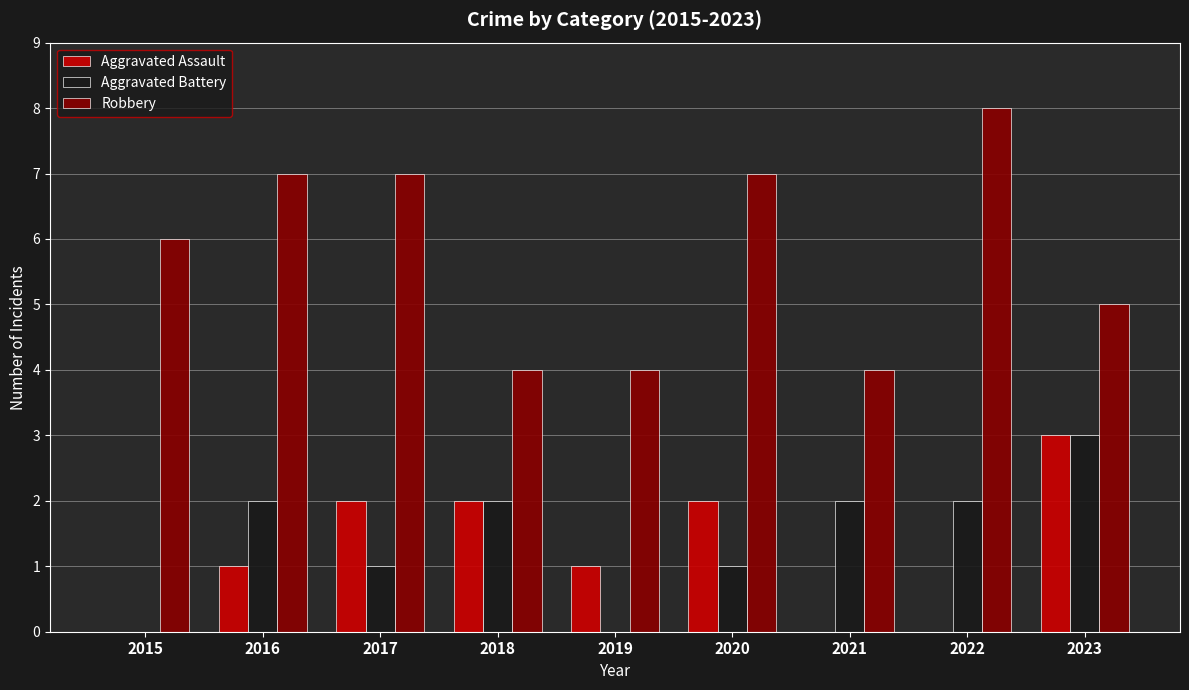

Is it true that Robbery equals 12 at 2016?

False